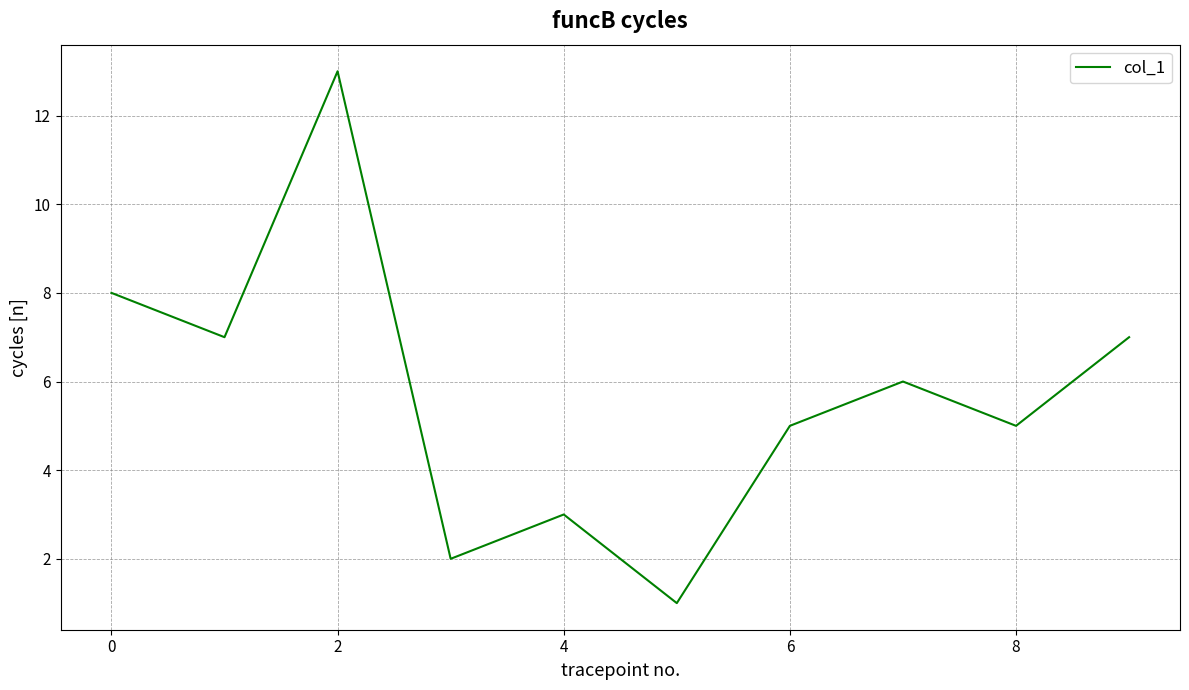

What is the greatest value displayed?

13